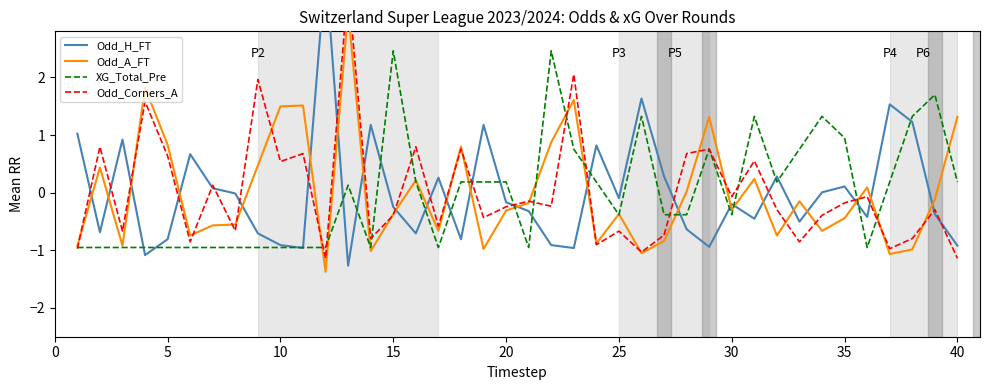

Is it true that XG_Total_Pre equals -1.0 at 5?

True